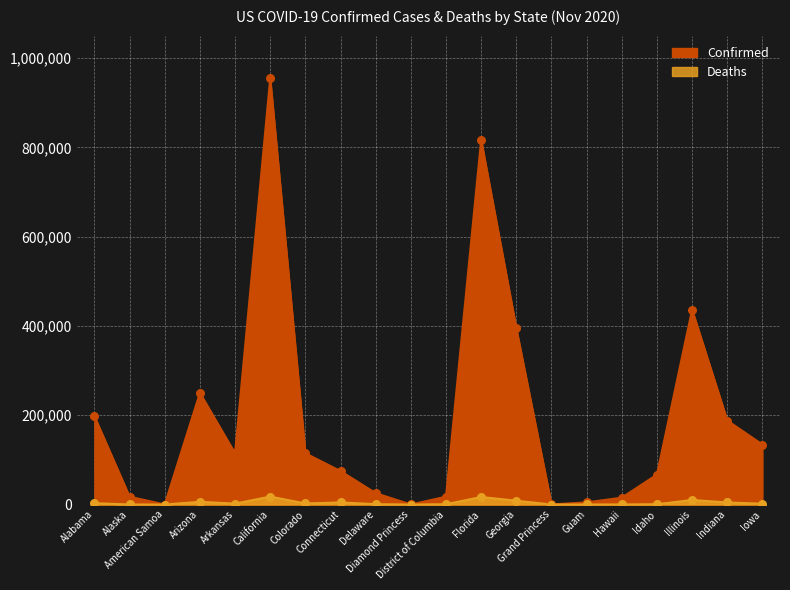

At how many categories does at least one series exceed 859299?

1